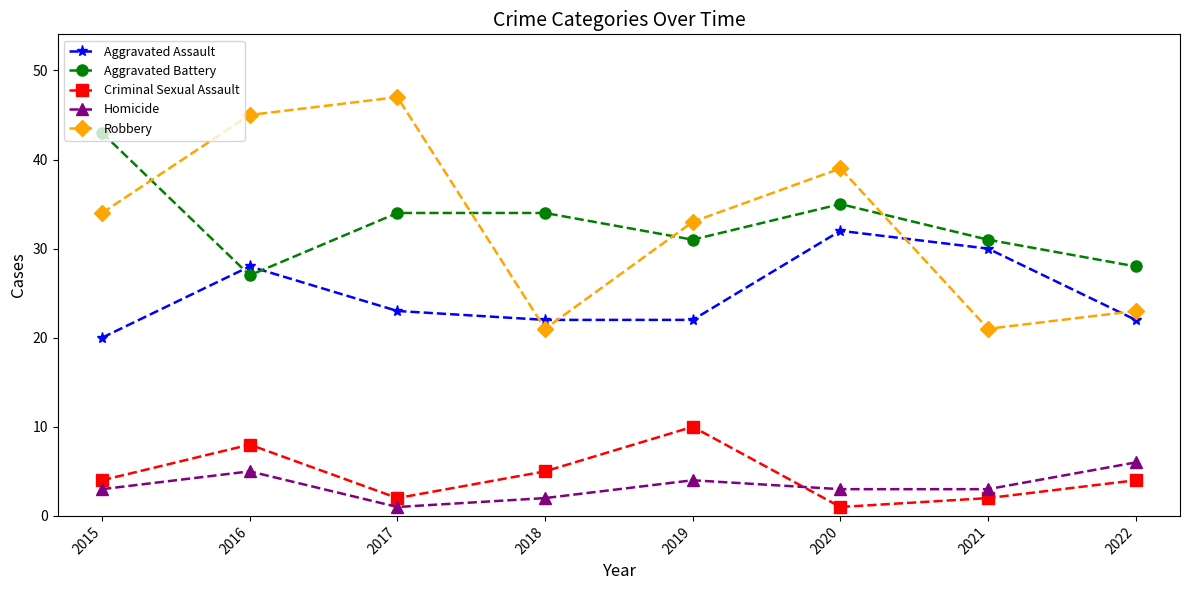

What is the average value of the Aggravated Assault series?

25